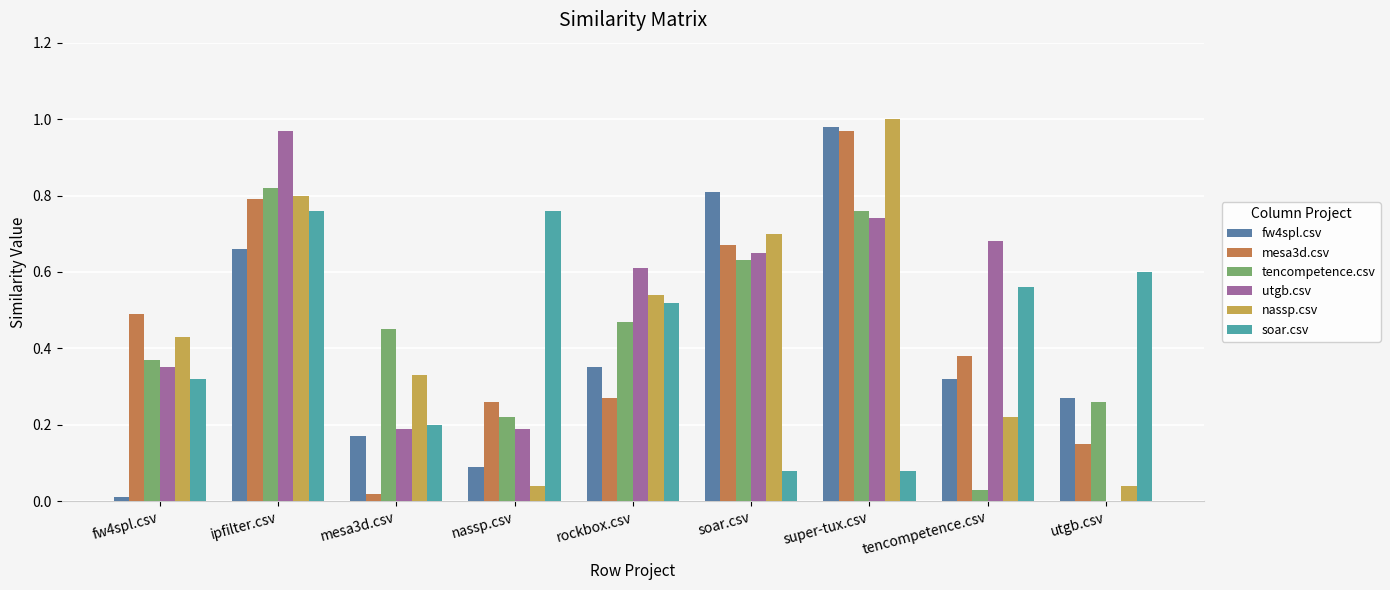

What is the total value across all series at soar.csv?

3.5